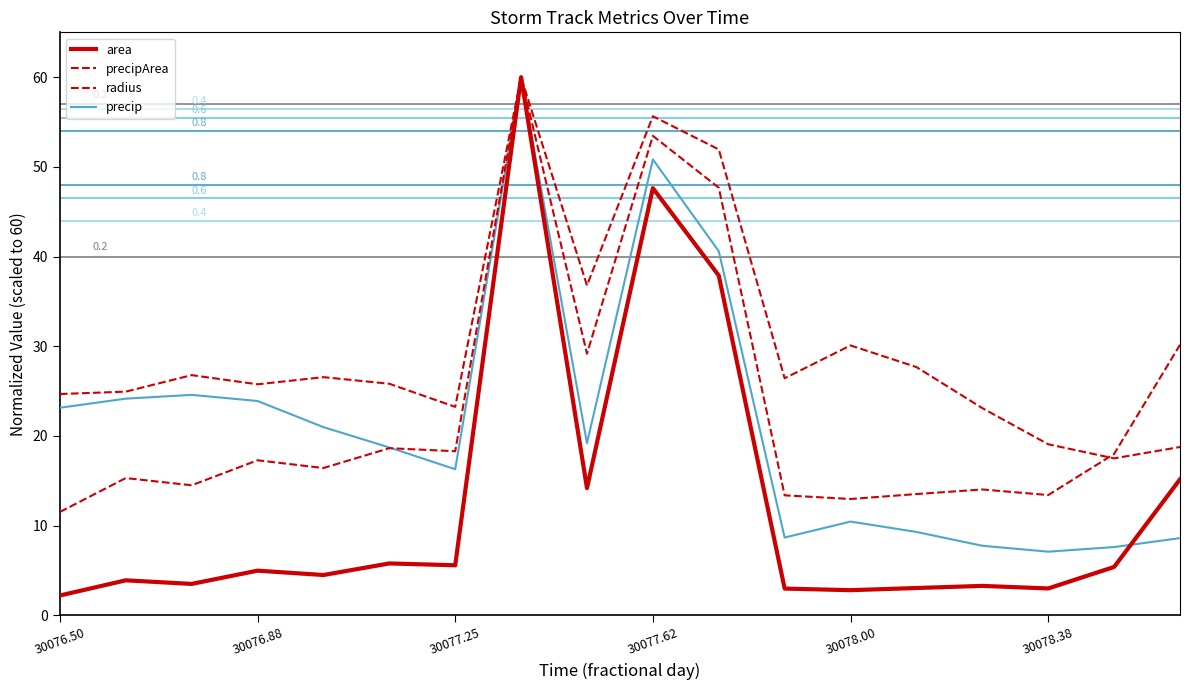

How many lines are shown in the chart?

4